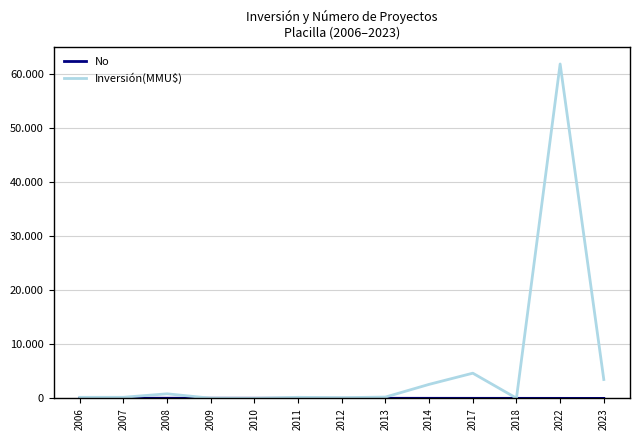

At which category is the sum across all series the highest?

2022